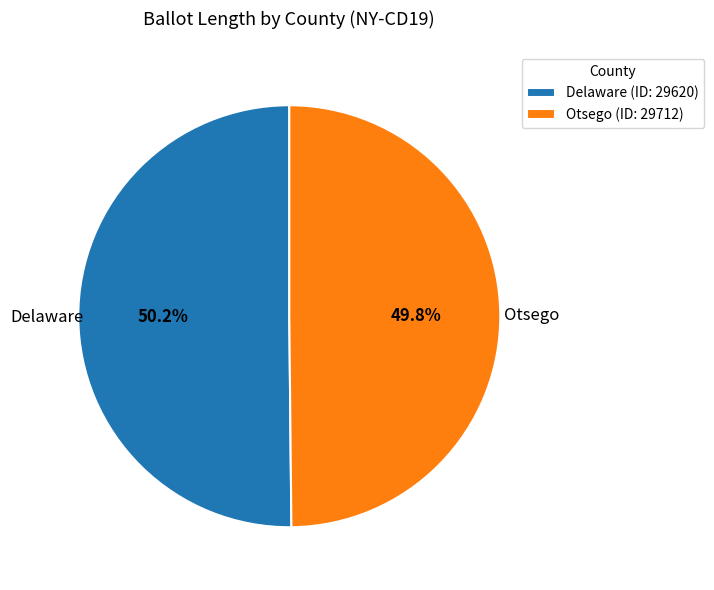

How much of the chart is everything except Otsego?

50.2%